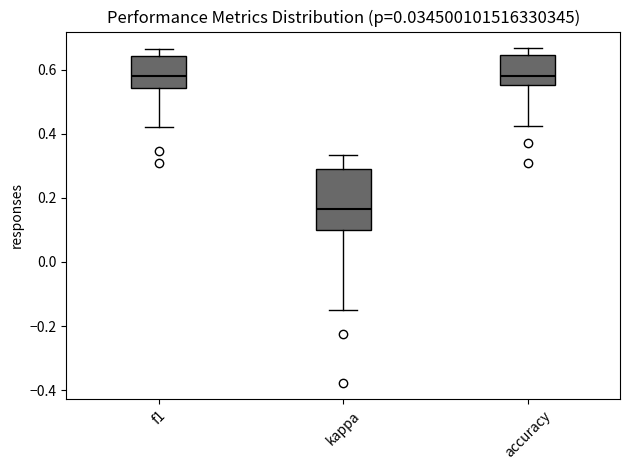

Comparing the boxes themselves (not the whiskers), which one is the tallest?

kappa